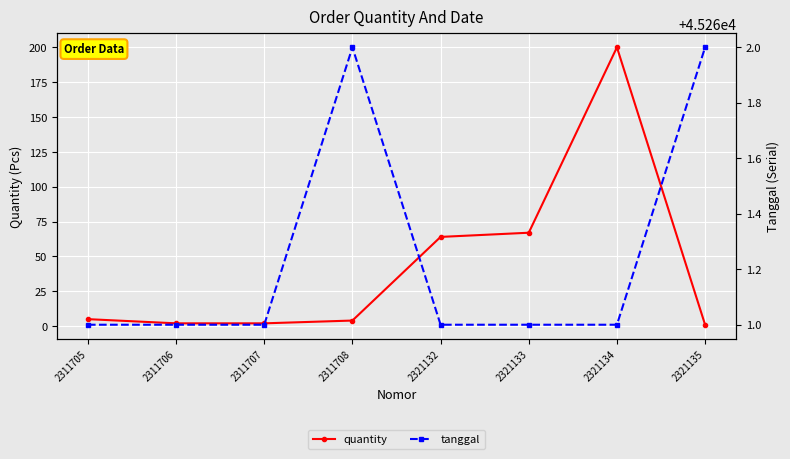

Rank the series by their maximum value, from highest to lowest.

tanggal, quantity